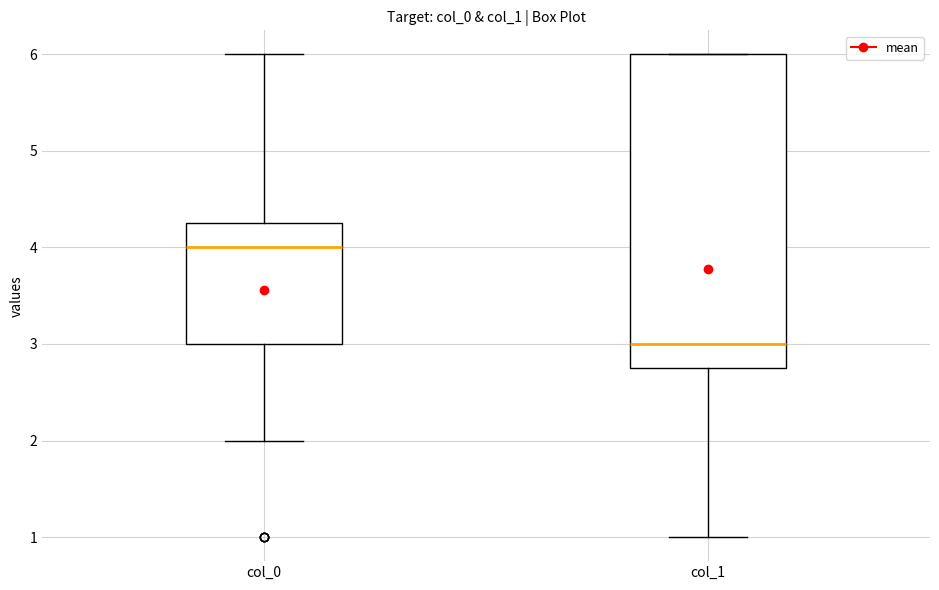

Comparing the boxes themselves (not the whiskers), which one is the tallest?

col_1